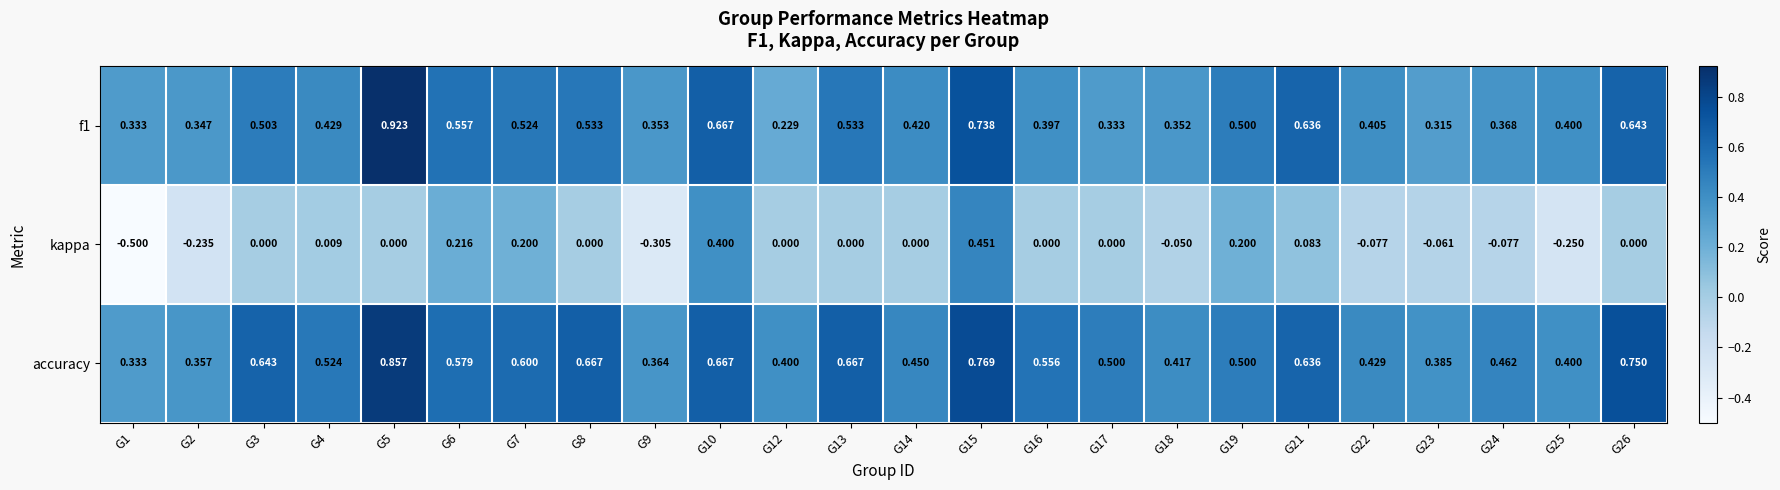

Which series has the largest total across all categories?

accuracy